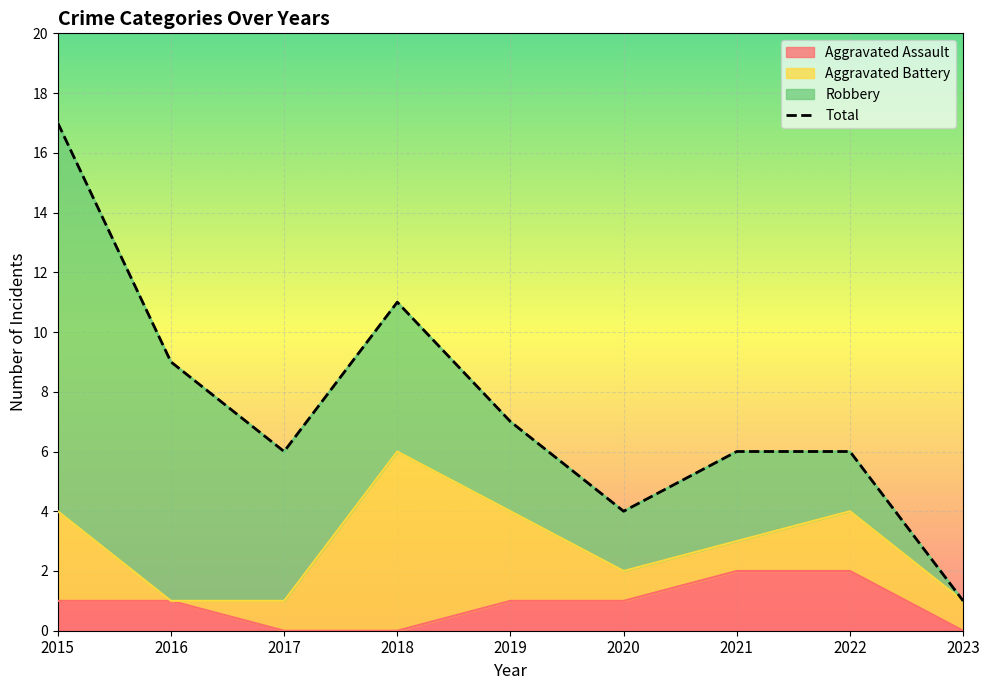

Rank the categories by value from lowest to highest.

2023, 2020, 2017, 2021, 2022, 2019, 2016, 2018, 2015